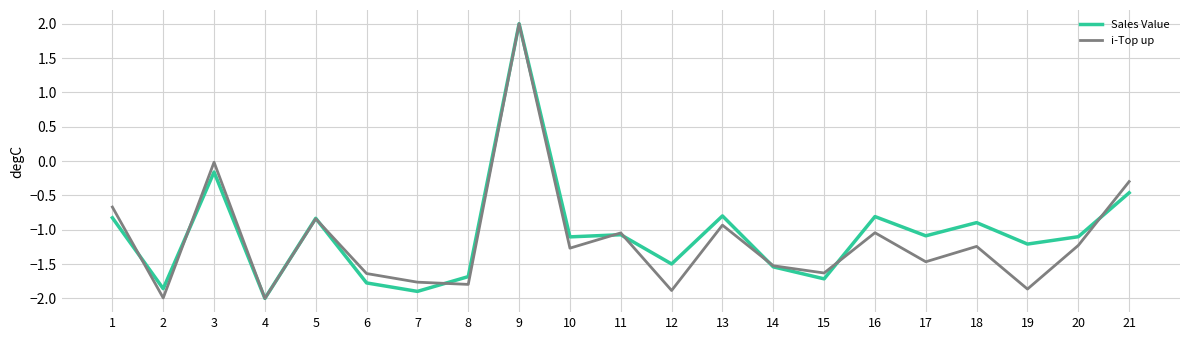

How many values in Sales Value are above zero?

1